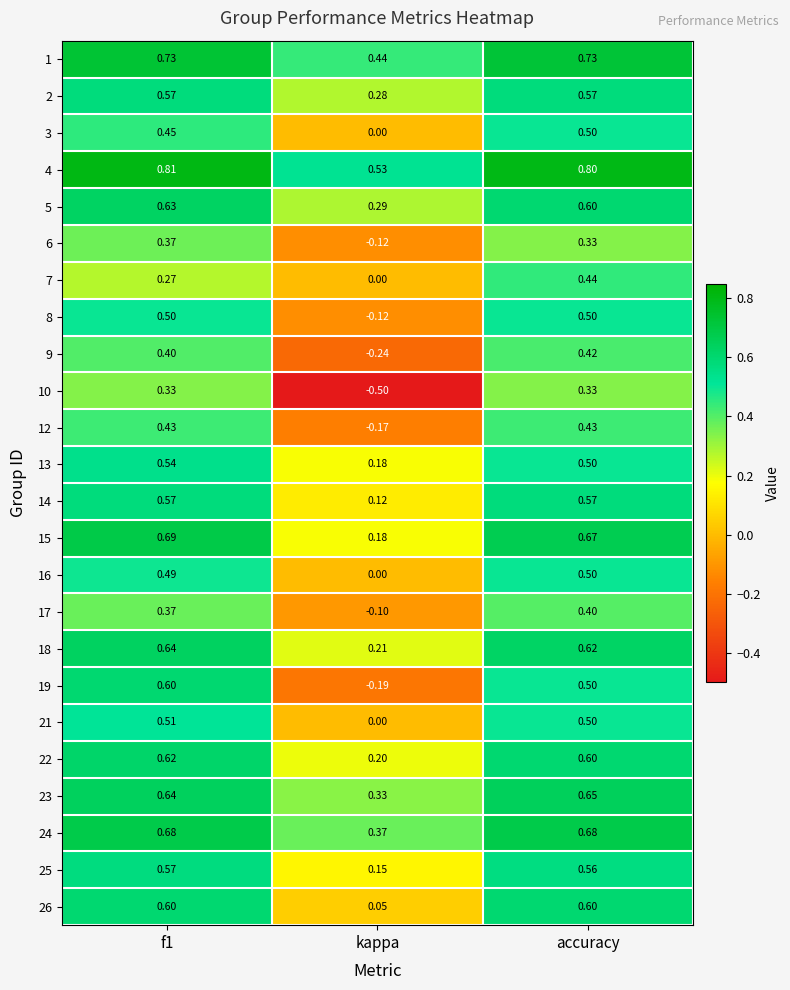

What is the minimum value shown in the chart?

-0.5